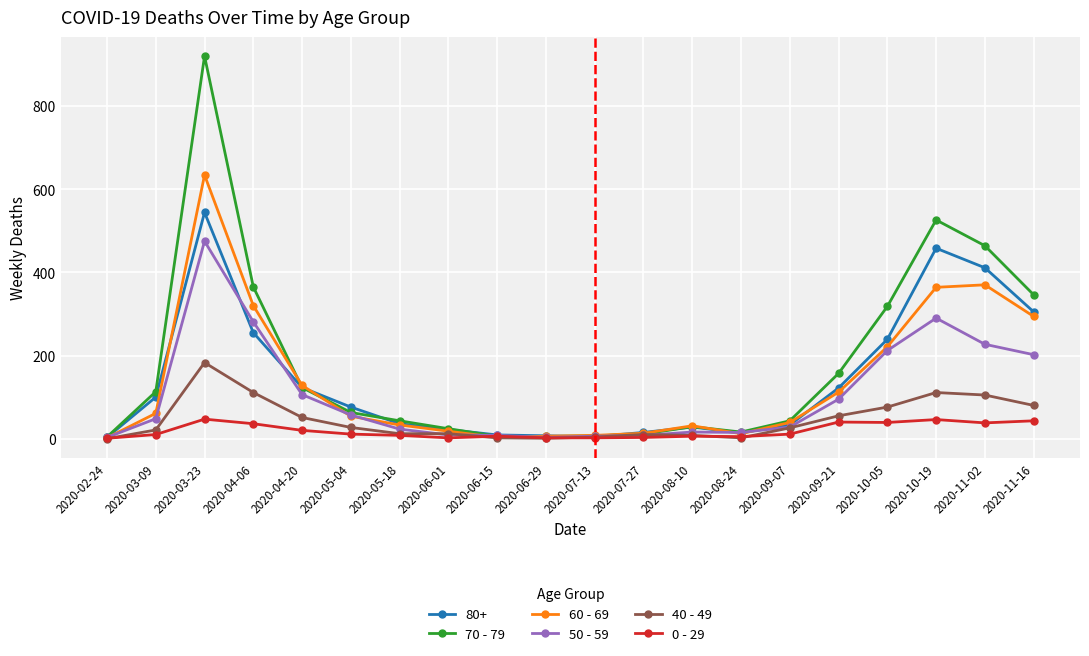

What is the greatest value displayed?

920